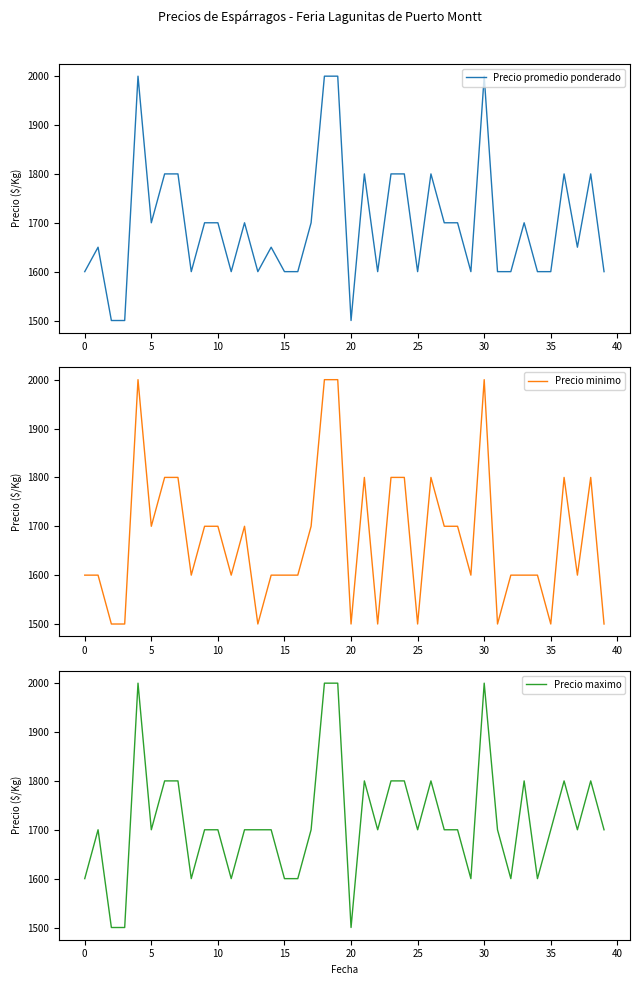

List the series in order of their peak value, highest first.

Precio promedio ponderado, Precio minimo, Precio maximo